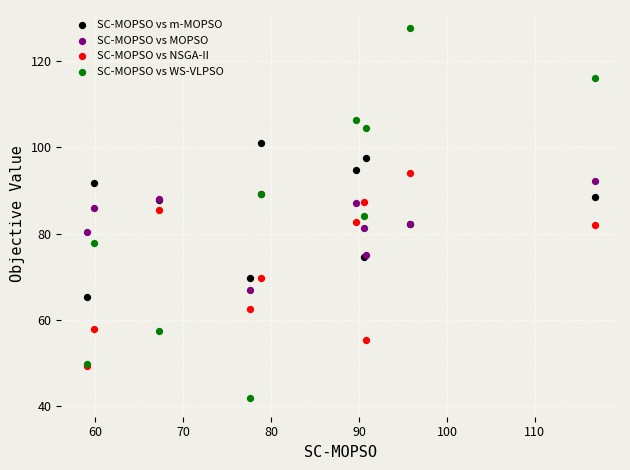

What are all the series names shown in the legend?

SC-MOPSO vs m-MOPSO, SC-MOPSO vs MOPSO, SC-MOPSO vs NSGA-II, SC-MOPSO vs WS-VLPSO